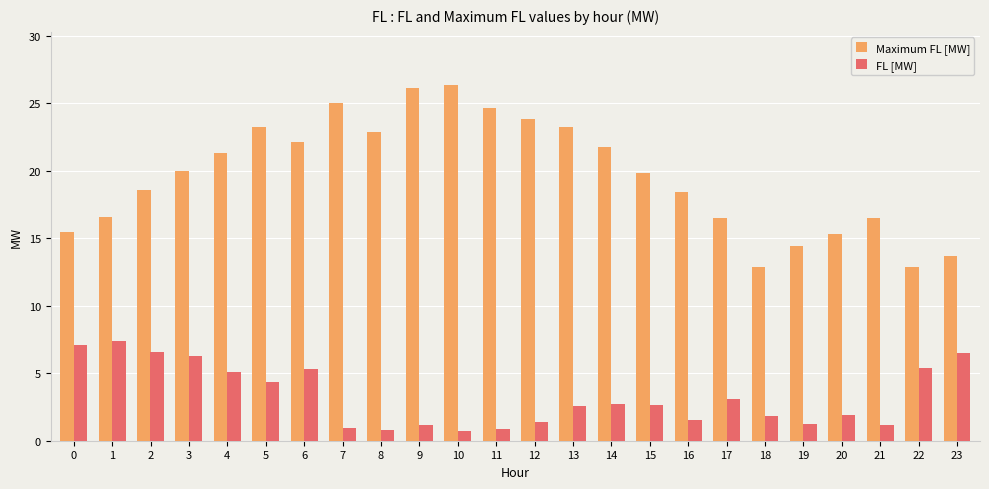

What is the minimum value shown in the chart?

0.7